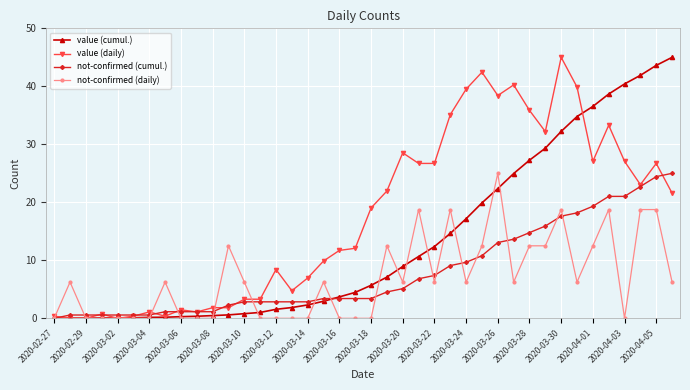

How many data points in value (daily) are above 19?

20